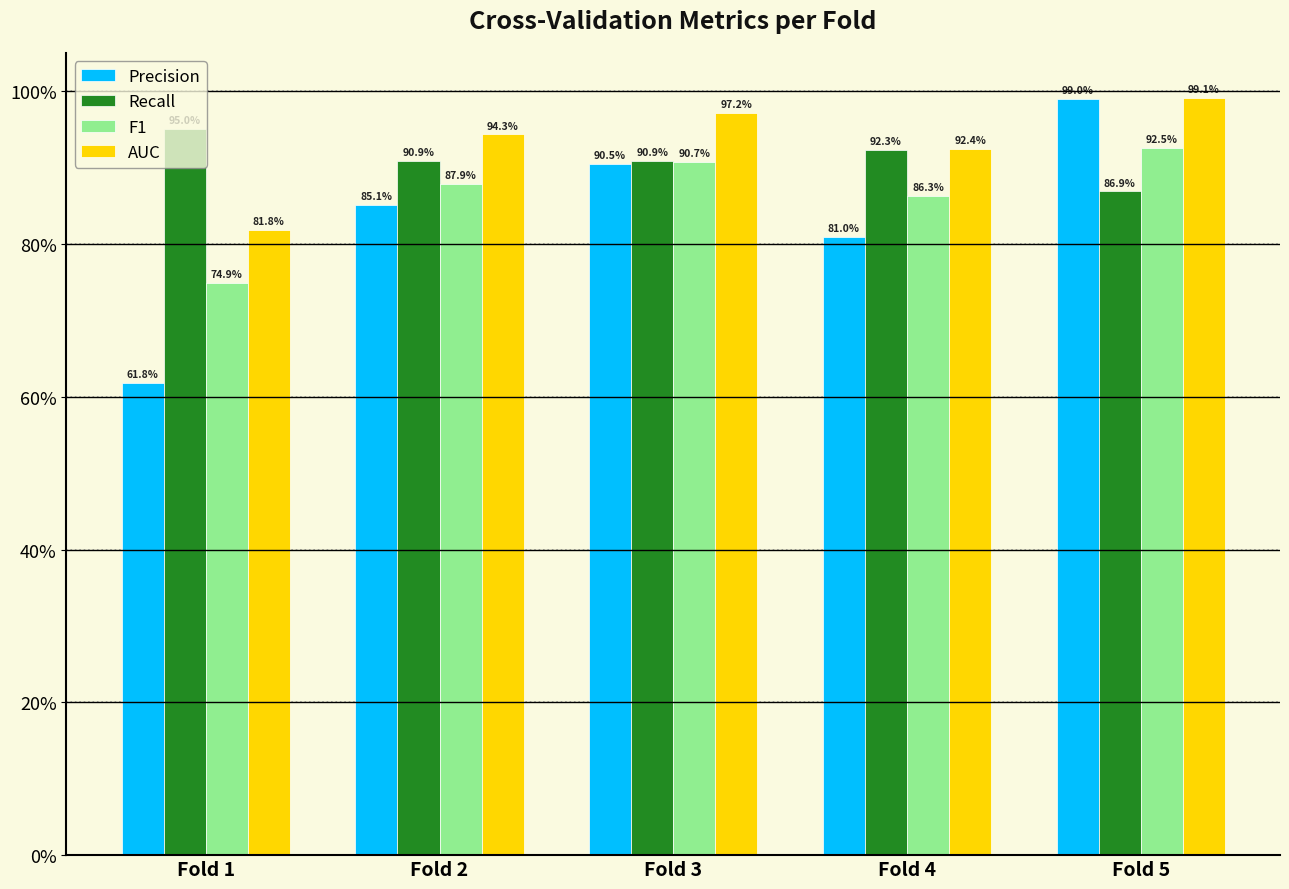

What are all the series names shown in the legend?

Precision, Recall, F1, AUC